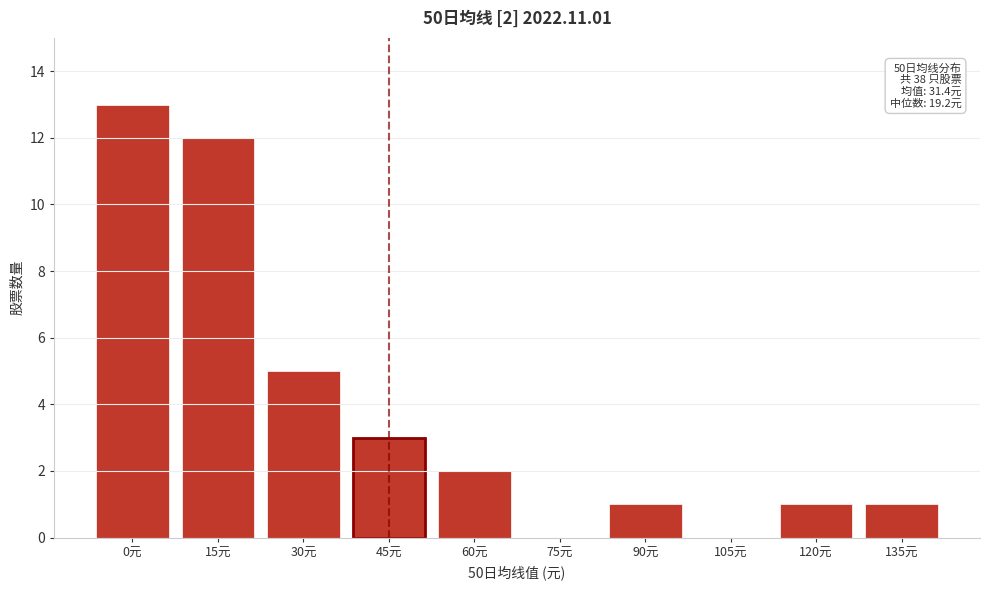

Reading left to right, list all the values displayed in this chart.

0元=13	15元=12	30元=5	45元=3	60元=2	75元=0	90元=1	105元=0	120元=1	135元=1